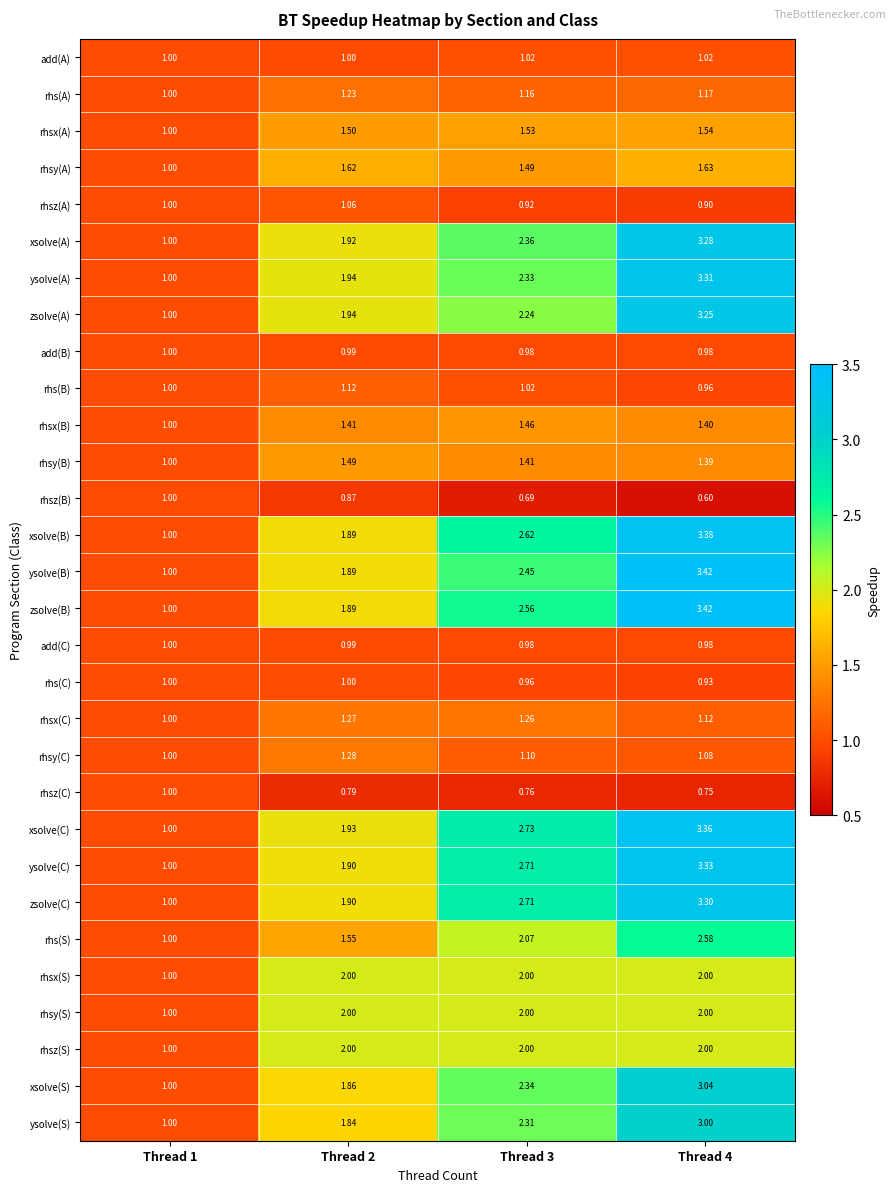

Which series has the largest total across all categories?

xsolve(C)